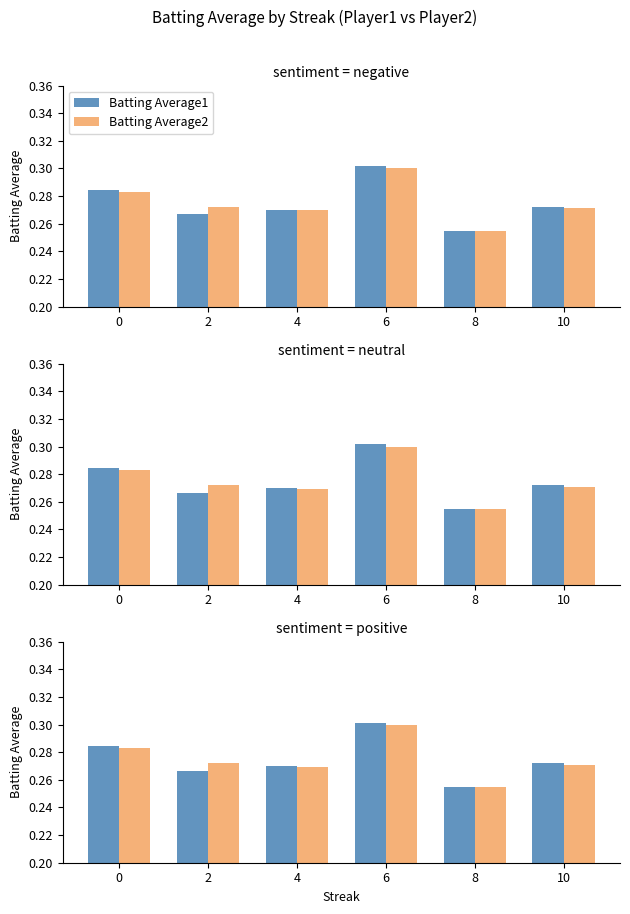

True or false: Batting Average2 has a value of 0.3 at 6.

True